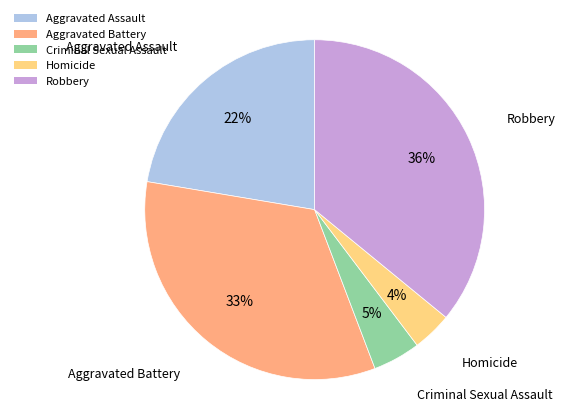

Count the number of slices in the pie.

5